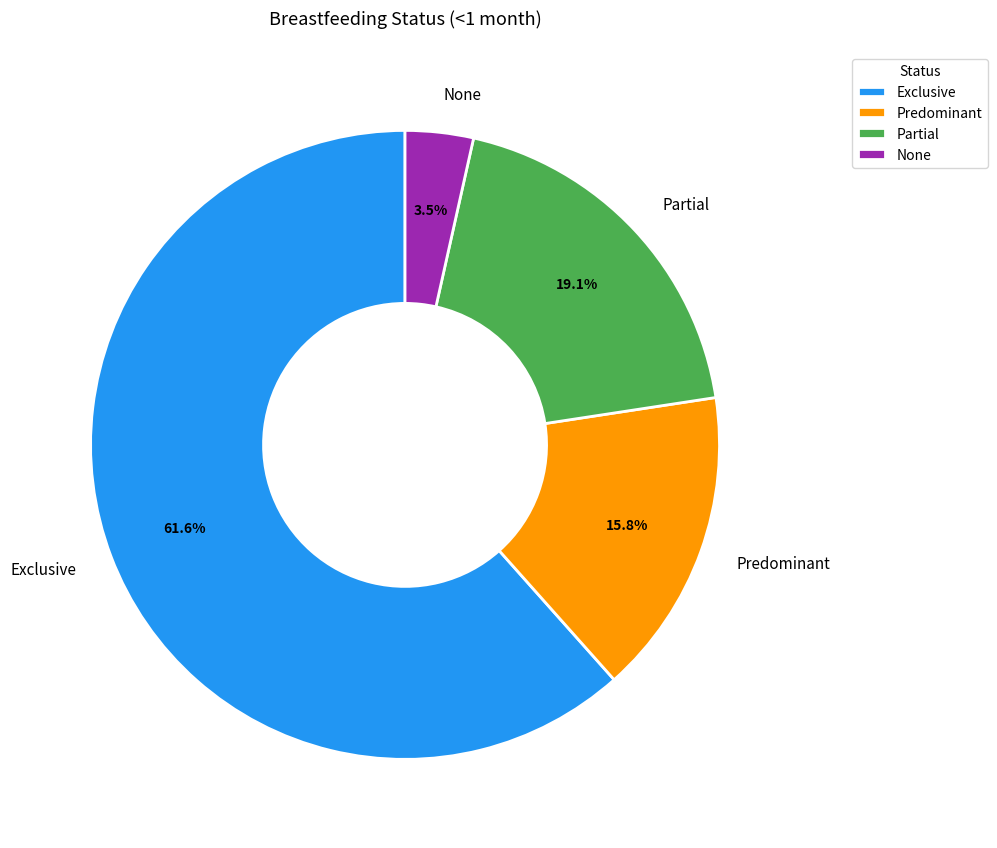

Is the sum of Exclusive and None greater than half?

Yes